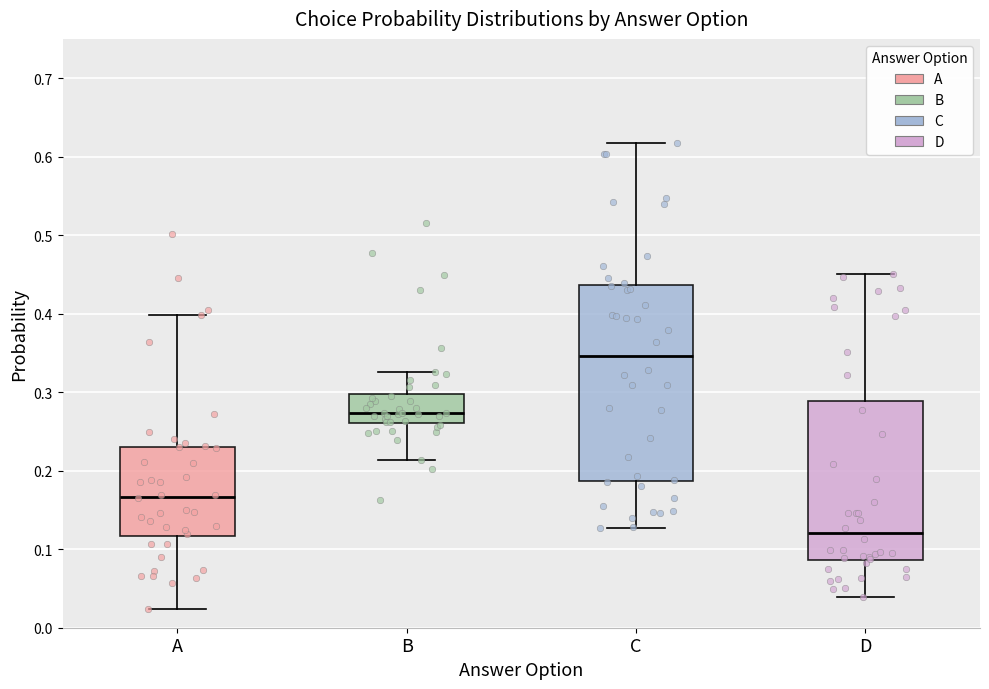

Comparing the boxes themselves (not the whiskers), which one is the tallest?

C